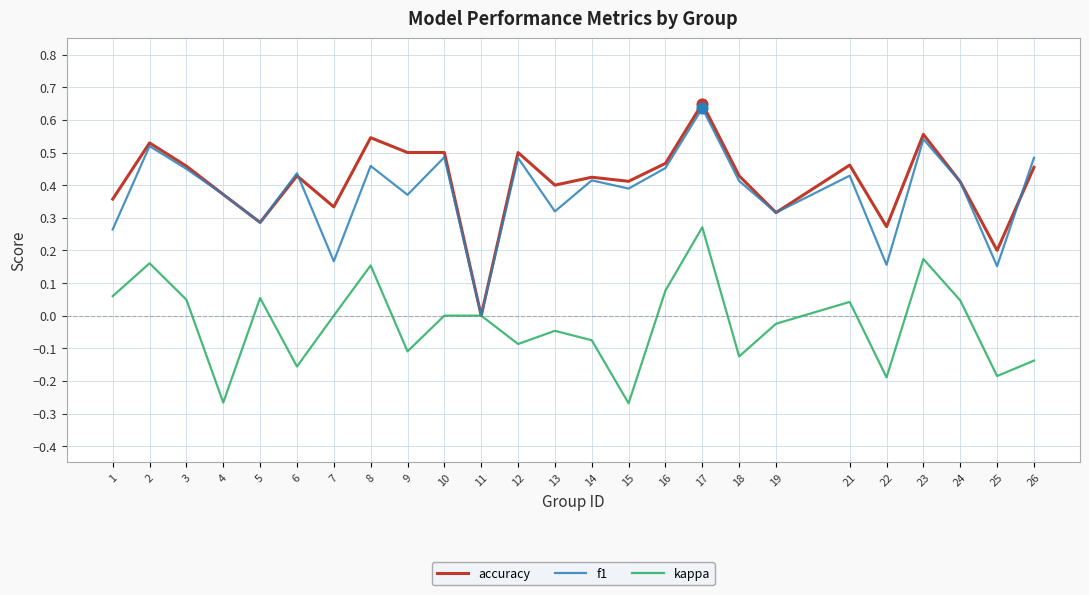

At which category is the sum across all series the highest?

17